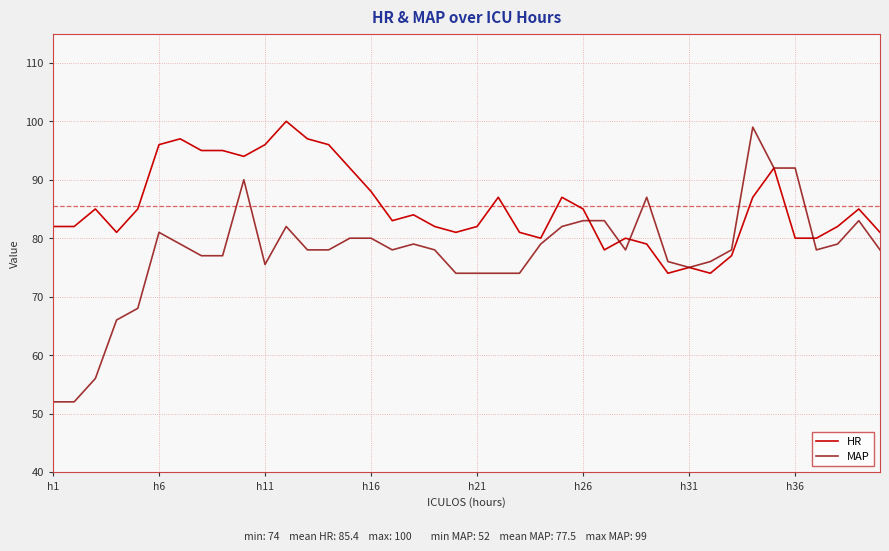

What are all the series names shown in the legend?

HR, MAP